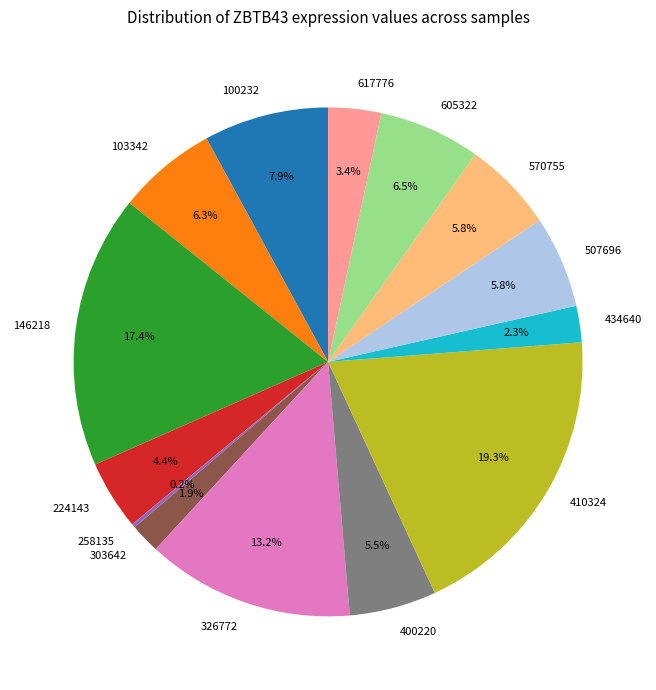

What portion of the pie excludes 400220?

94.5%